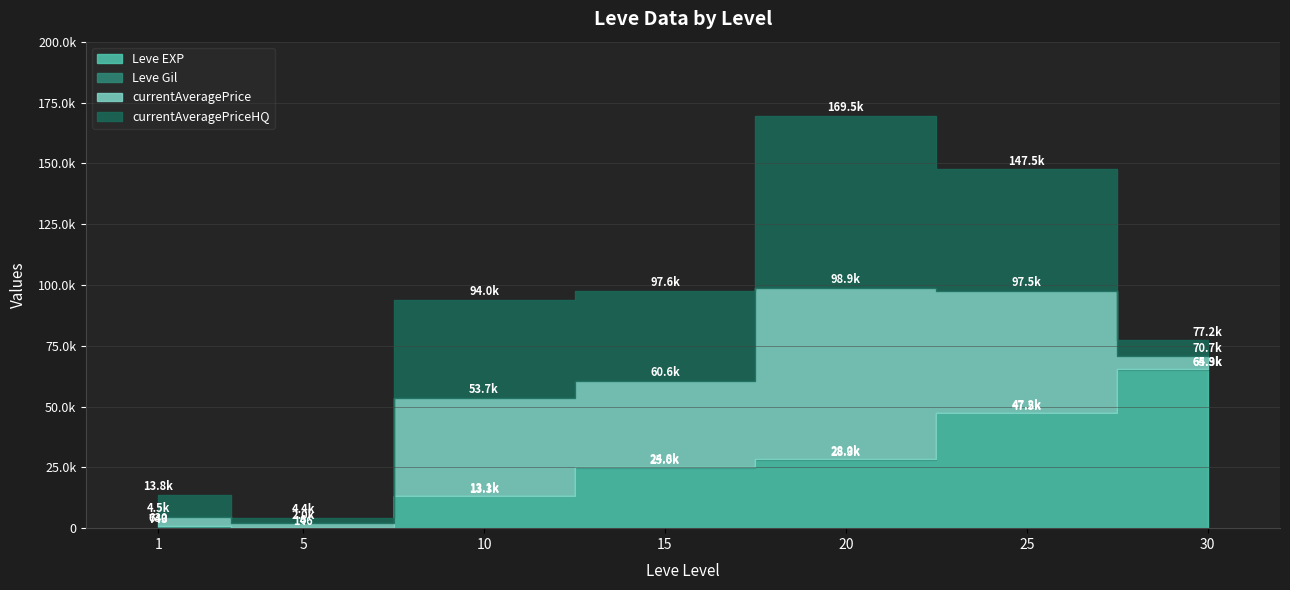

Is the value of Leve Gil at 5 greater than the value of currentAveragePrice at 10?

No